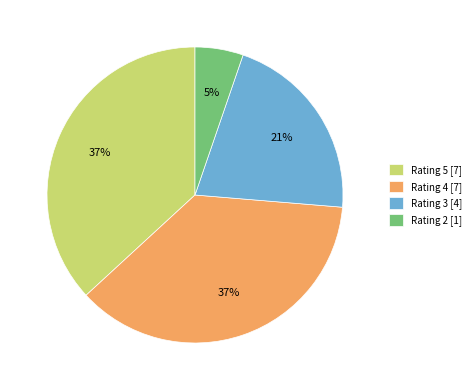

To the nearest percent, what portion does Rating 4 [7] represent?

37%